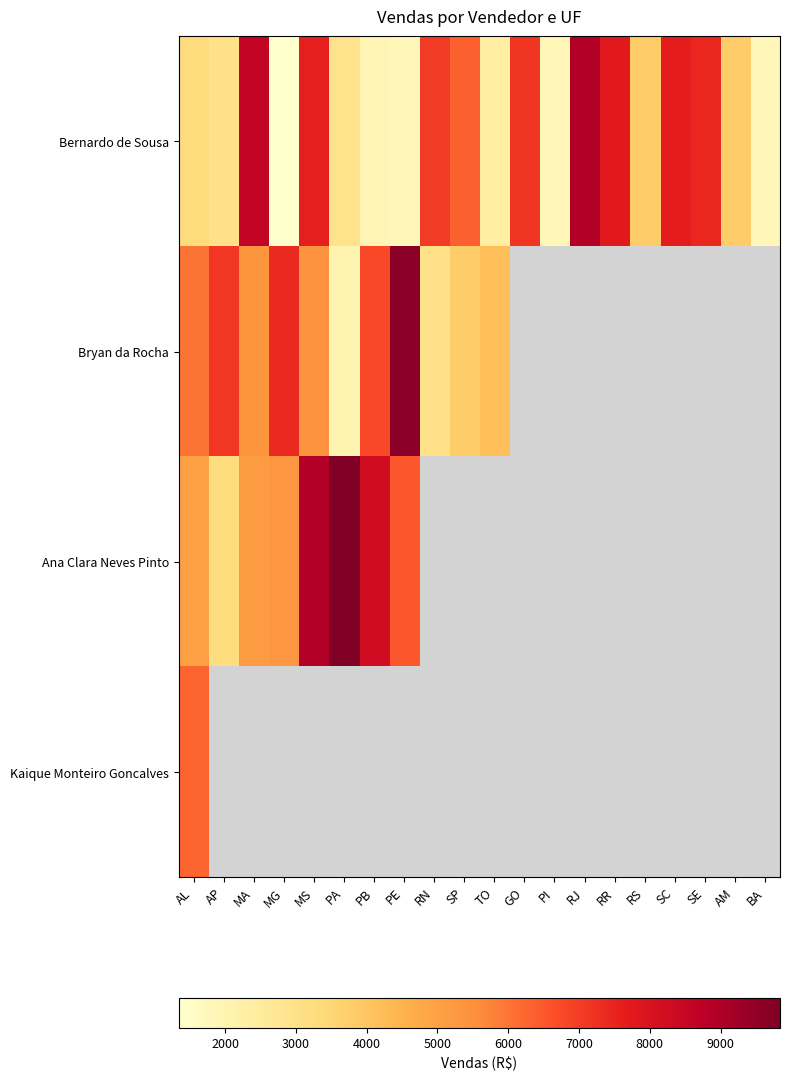

Which has a higher value, AP or MS?

MS